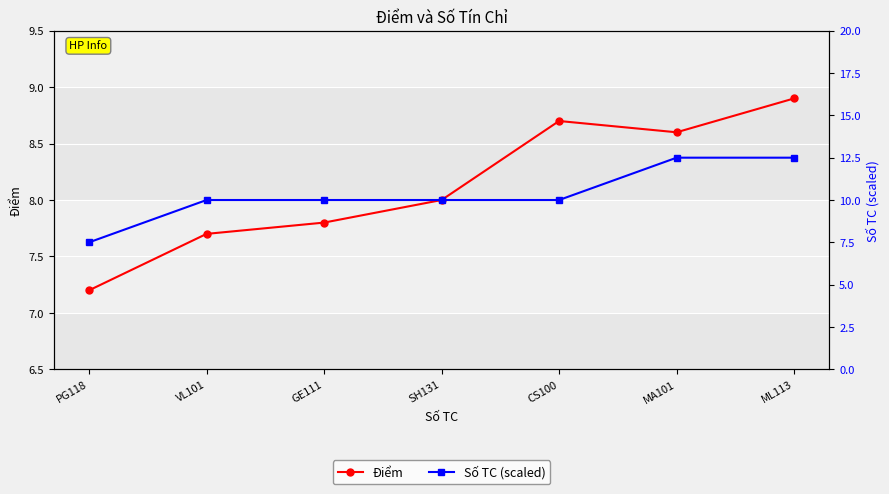

What is the label of the 5th point from the right?

GE111